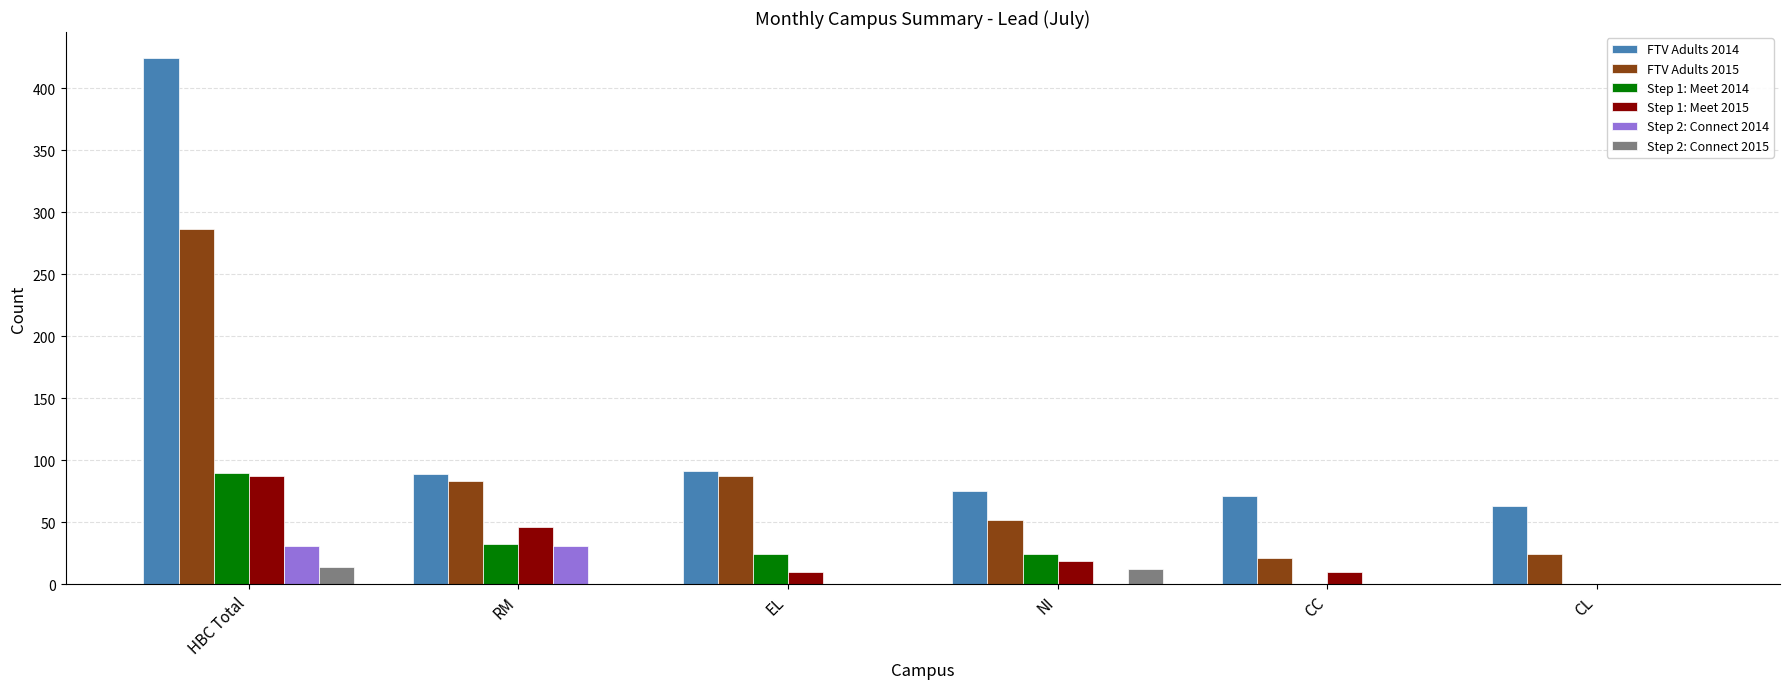

What is the greatest value displayed?

424